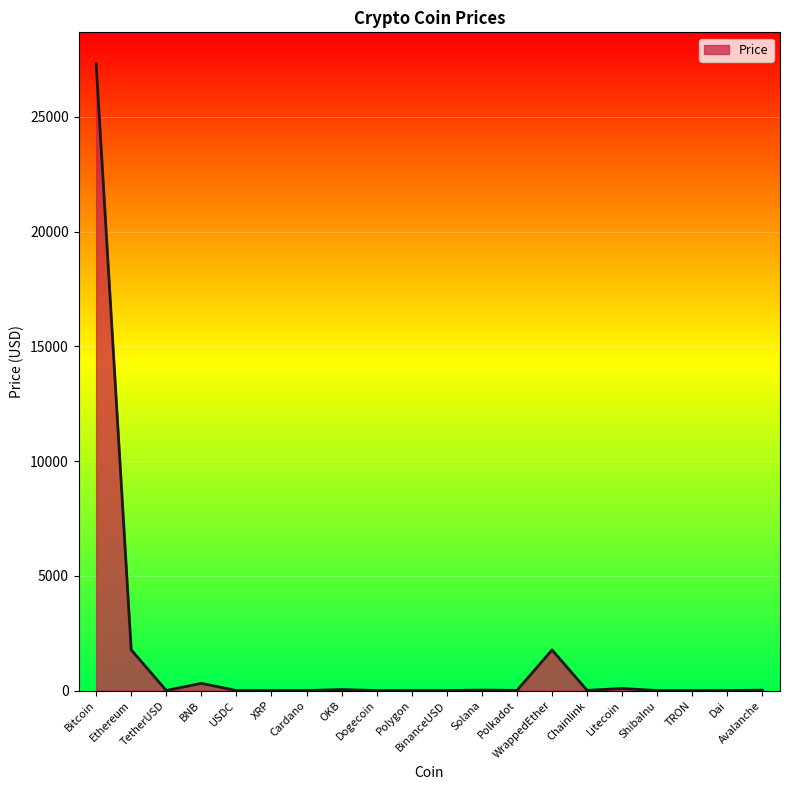

What is the average value?

1568.2